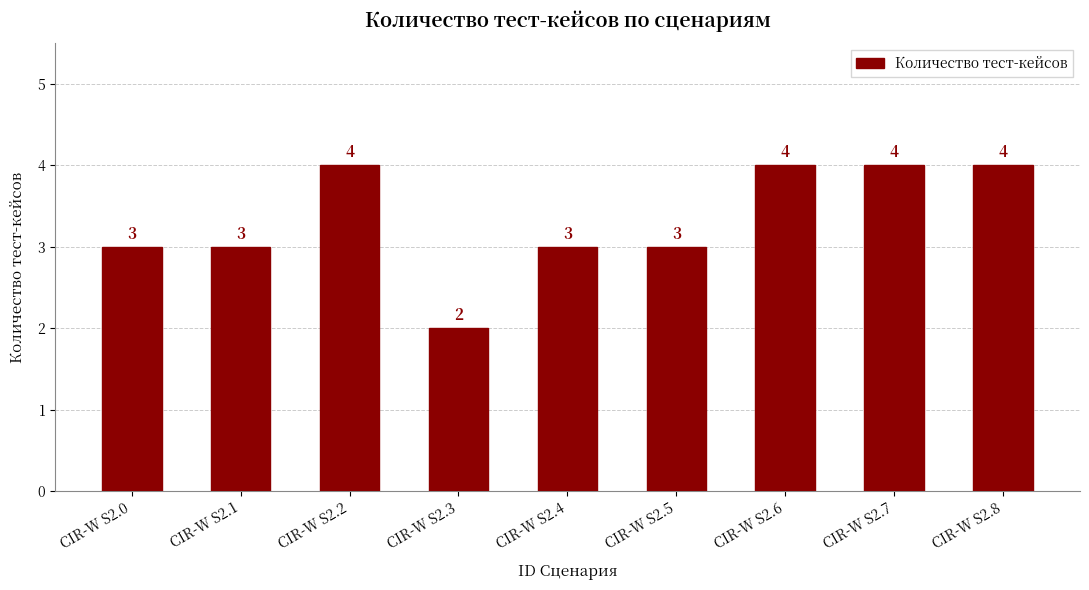

How many values are between 3 and 4?

8